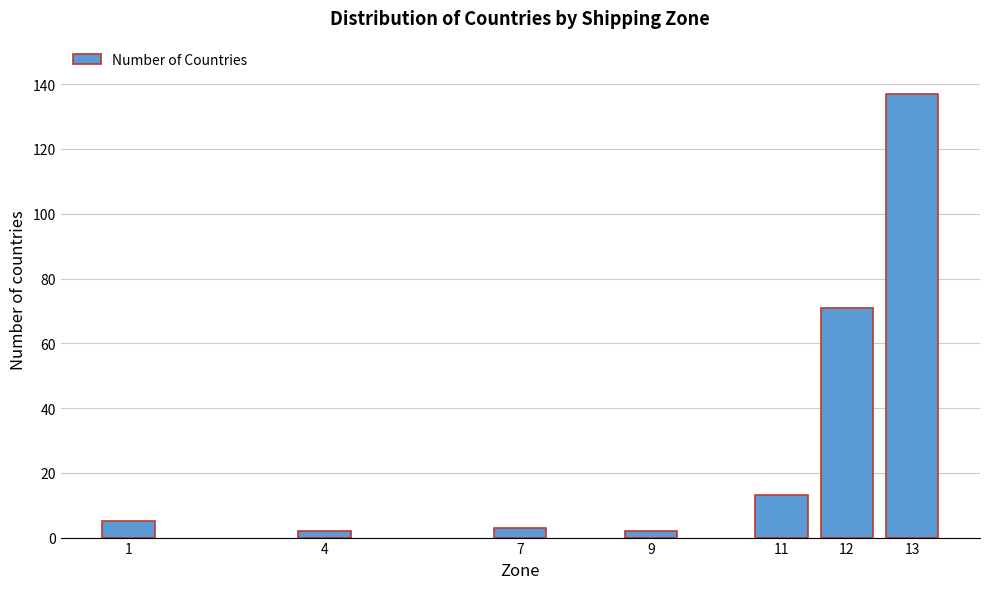

Reading left to right, list all the values displayed in this chart.

1=5	4=2	7=3	9=2	11=13	12=71	13=137